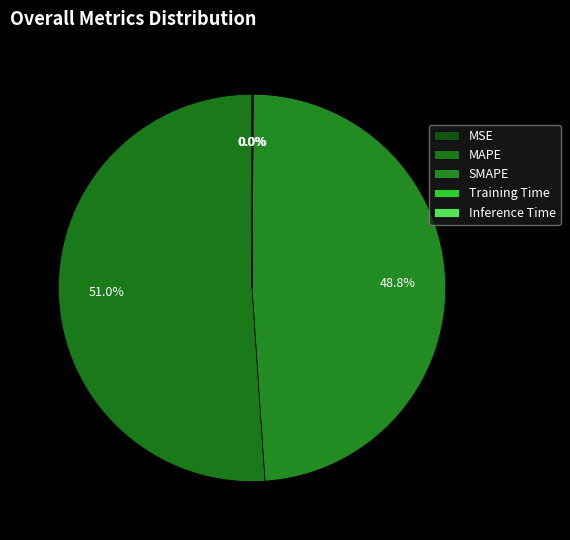

What is the total percentage of MAPE and Training Time?

51.1%